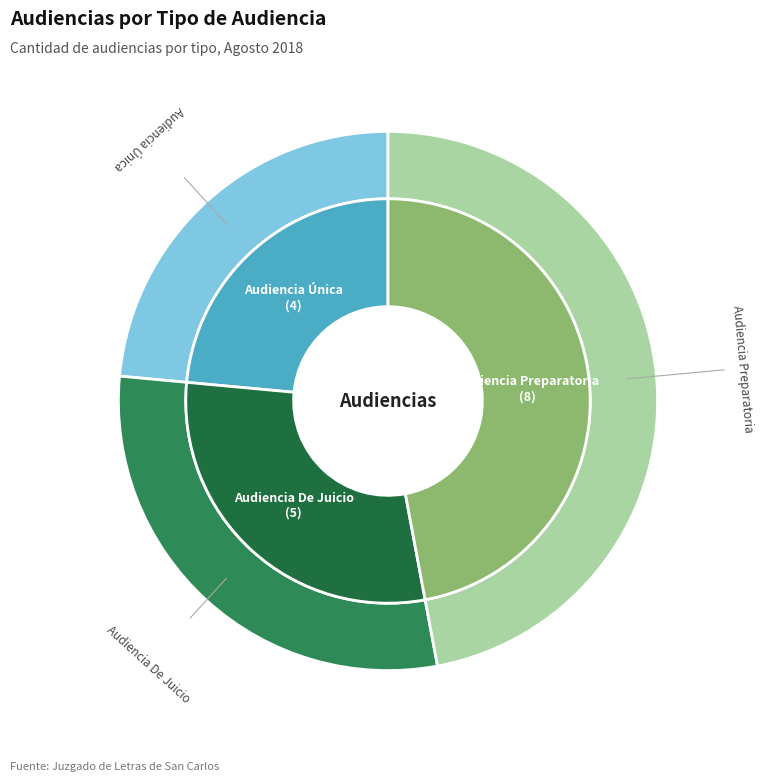

To the nearest percent, what portion does Audiencia Única represent?

24%